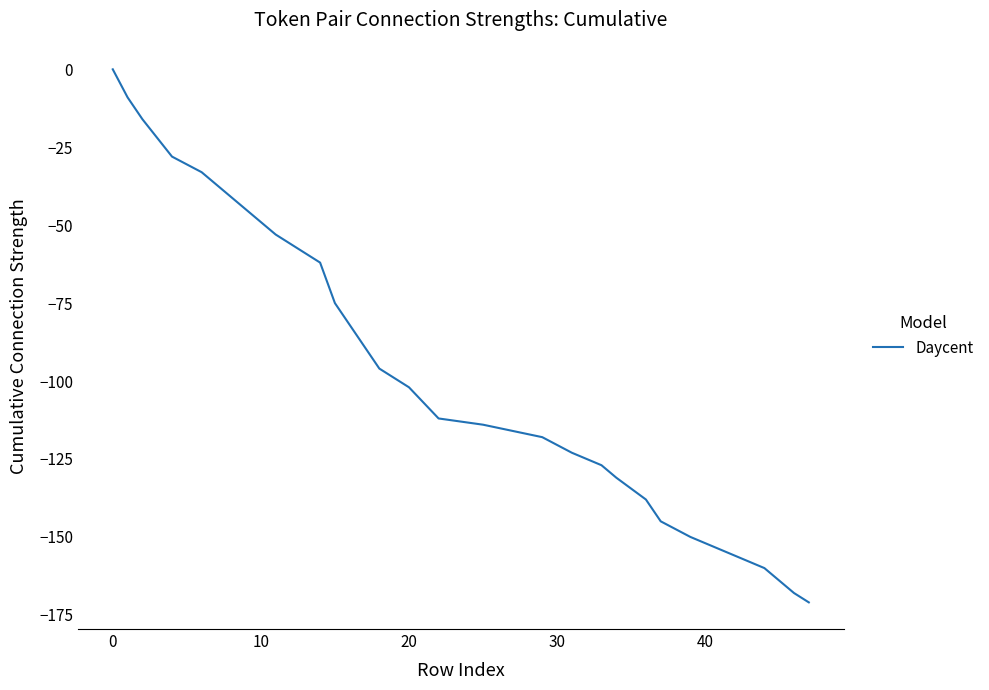

What is the minimum value shown in the chart?

-171